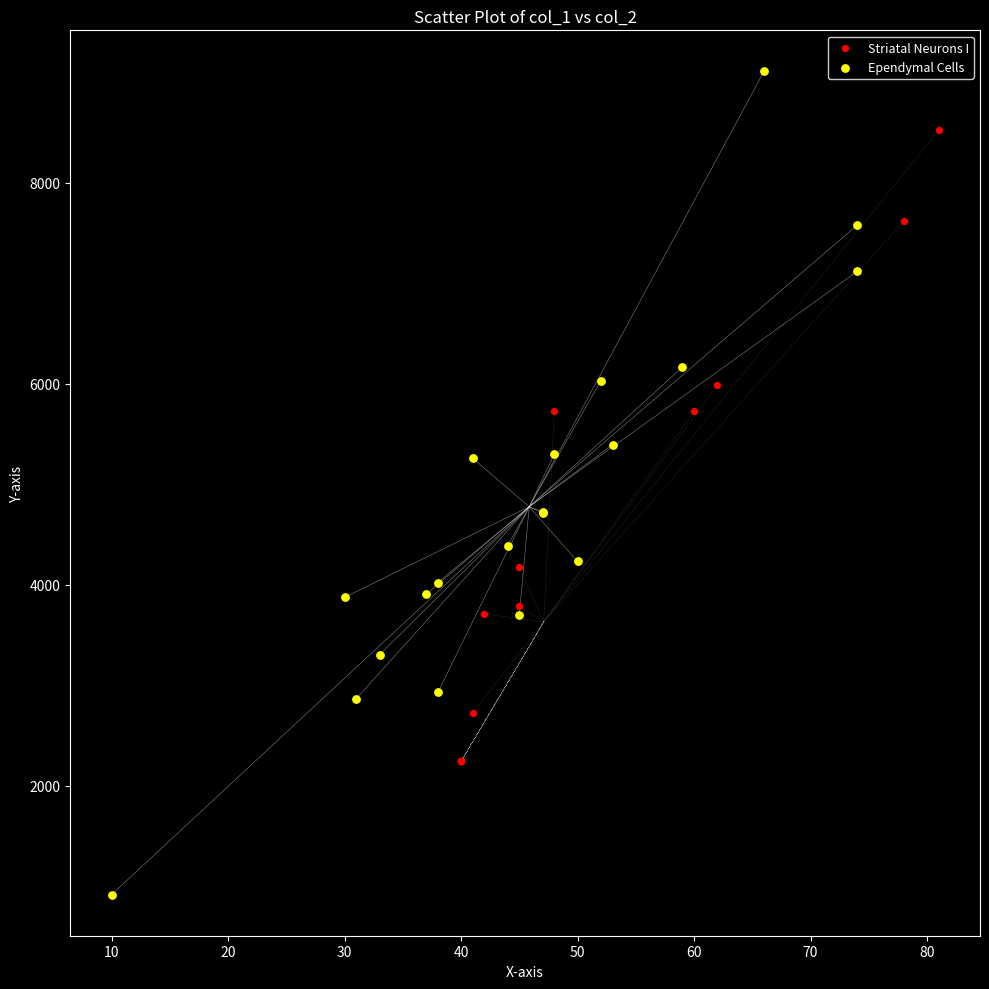

Which series contains the highest Y value?

Ependymal Cells